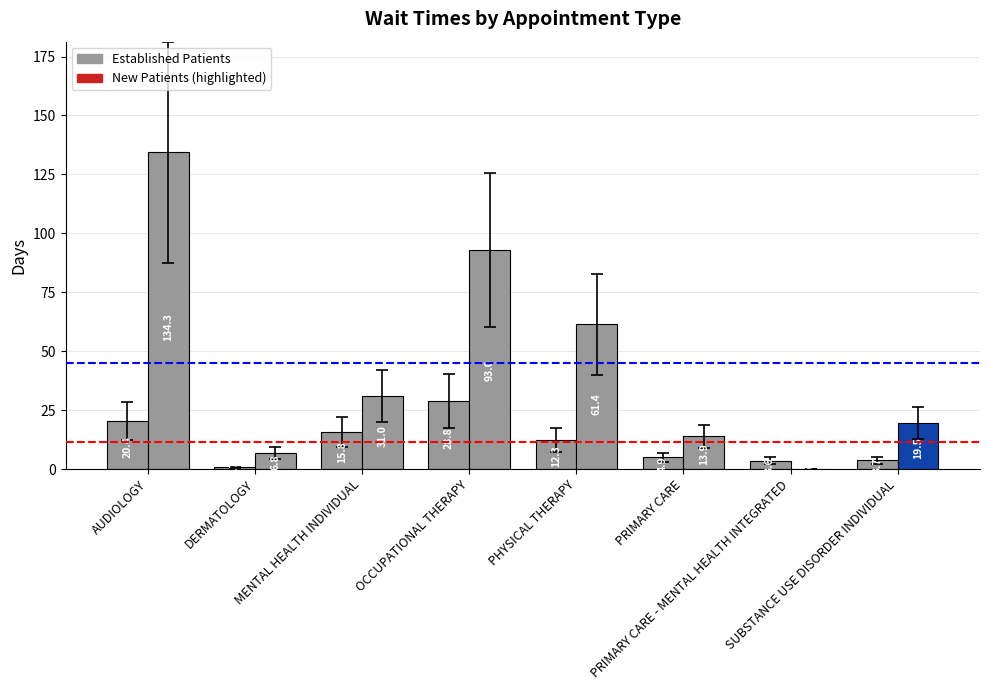

What is the sum of the values at PRIMARY CARE and MENTAL HEALTH INDIVIDUAL?

20.7